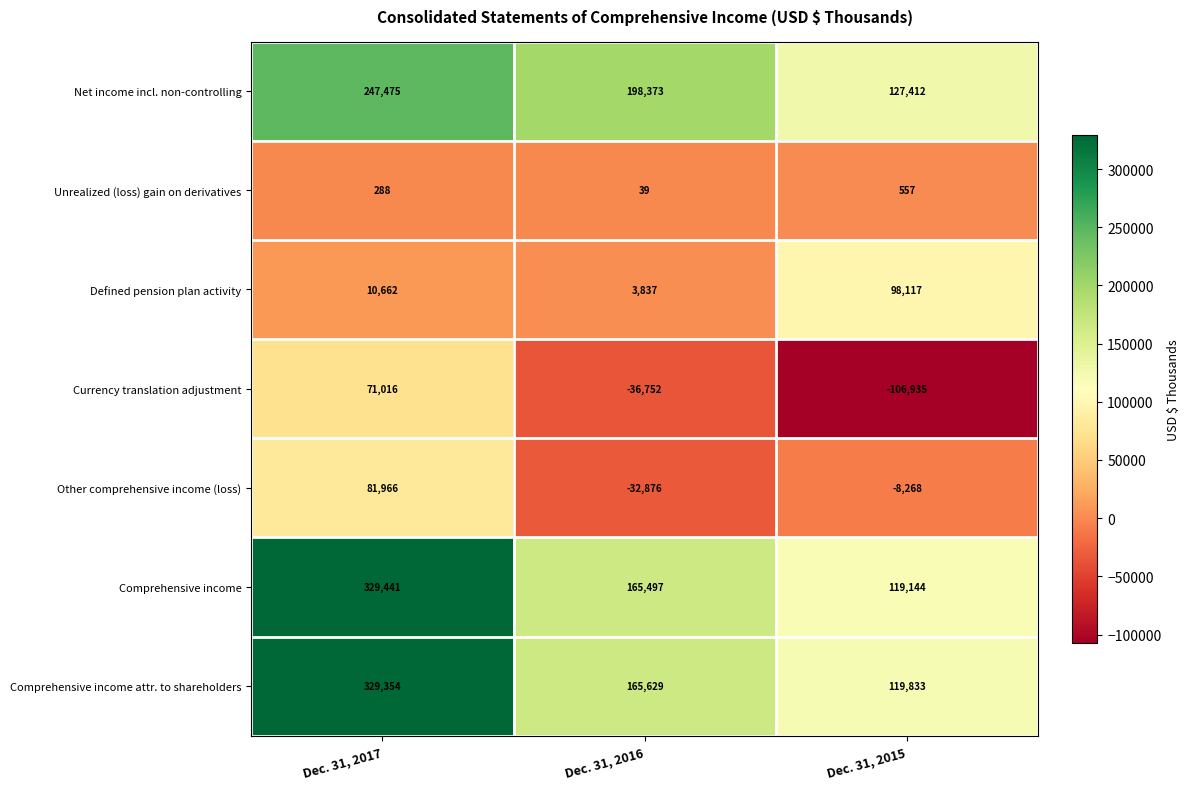

Which series has the largest total across all categories?

Comprehensive income attr. to shareholders